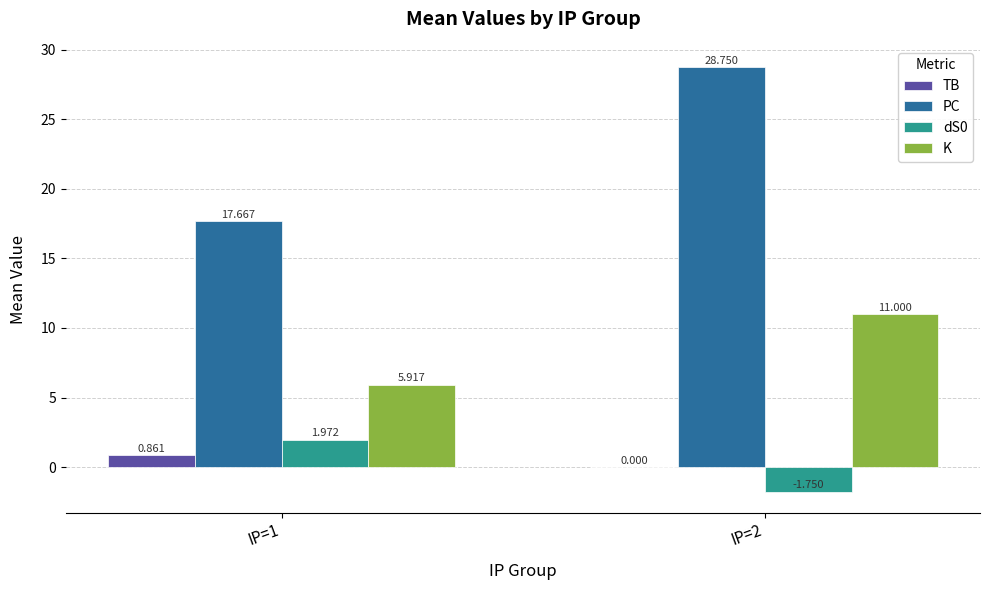

What is the total value across all series at IP=2?

38.0